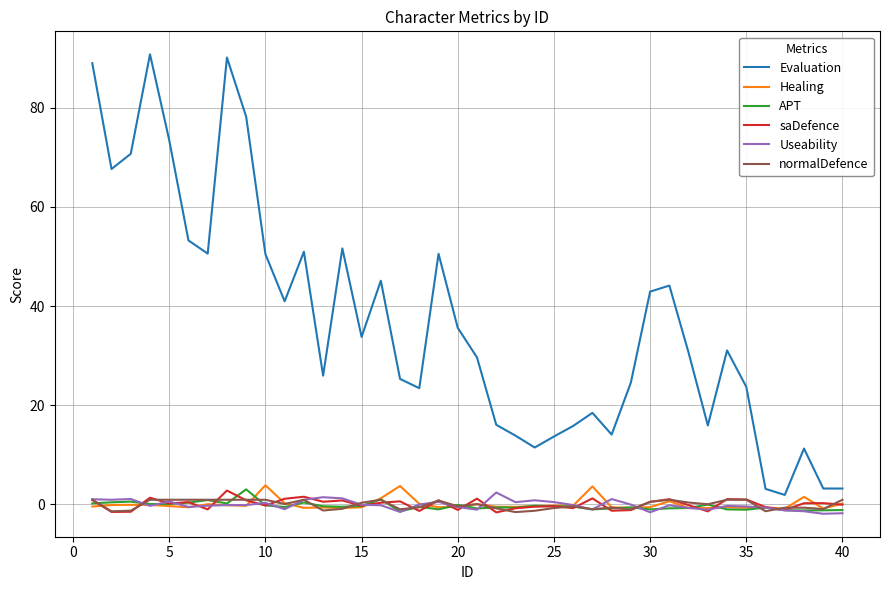

How many lines are shown in the chart?

6